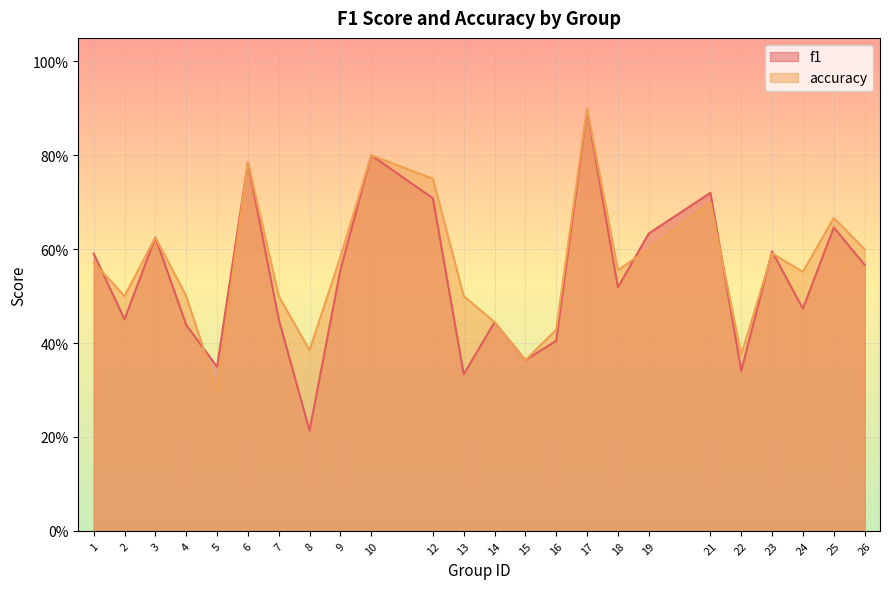

Is it true that f1 equals 0.7 at 18?

False